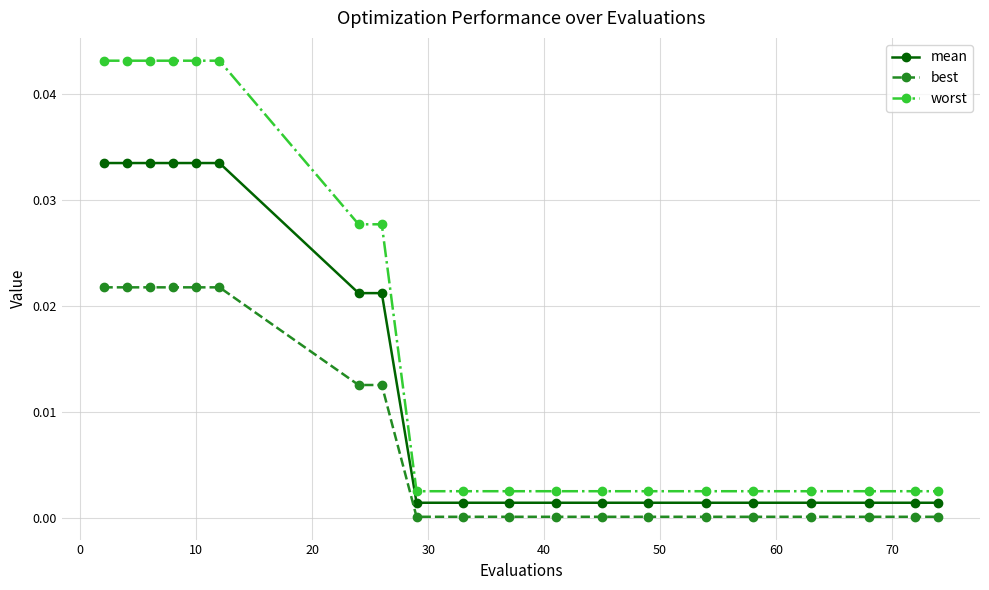

Which series has the largest total across all categories?

worst